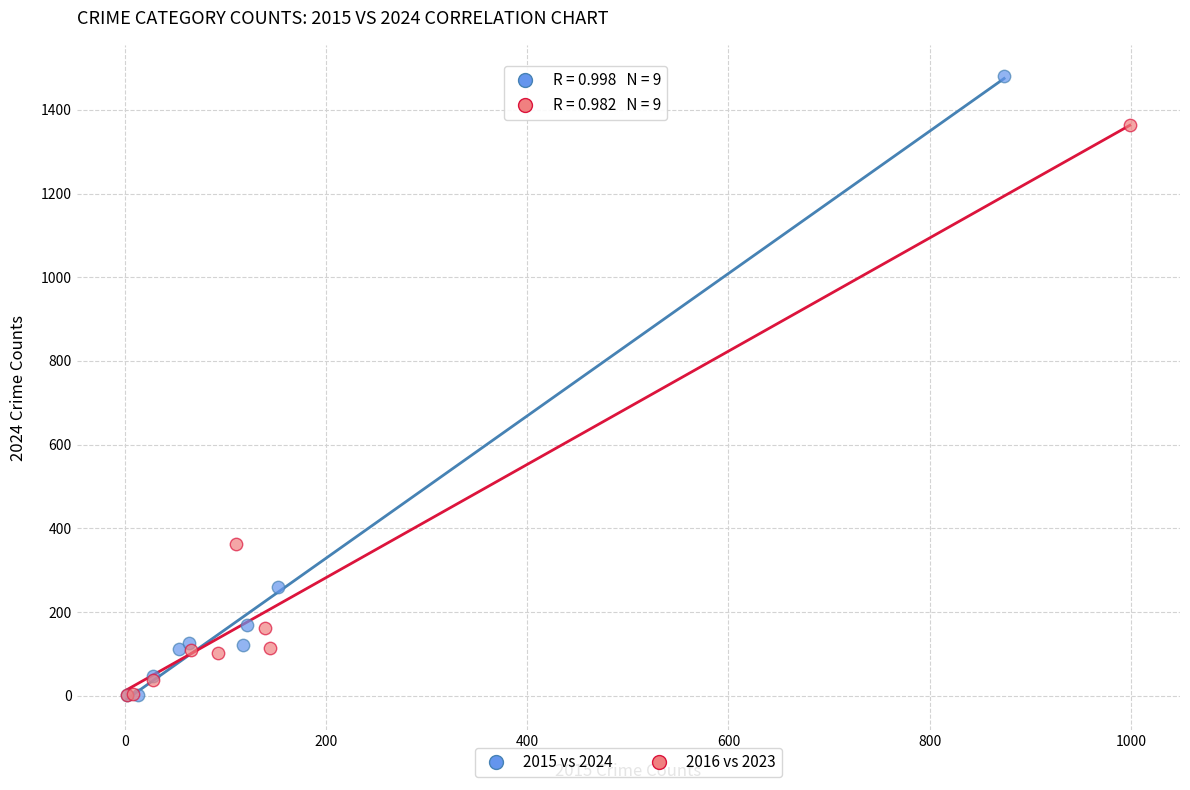

Which series reaches the maximum Y coordinate?

2015 vs 2024